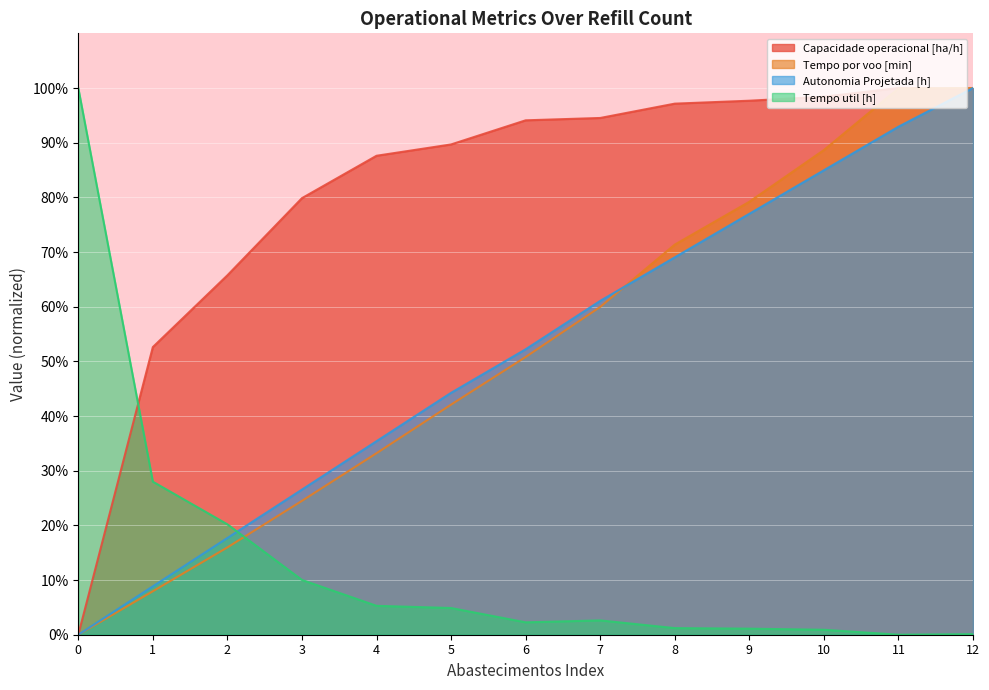

Is the value of Autonomia Projetada [h] at 6 greater than the value of Tempo por voo [min] at 1?

Yes